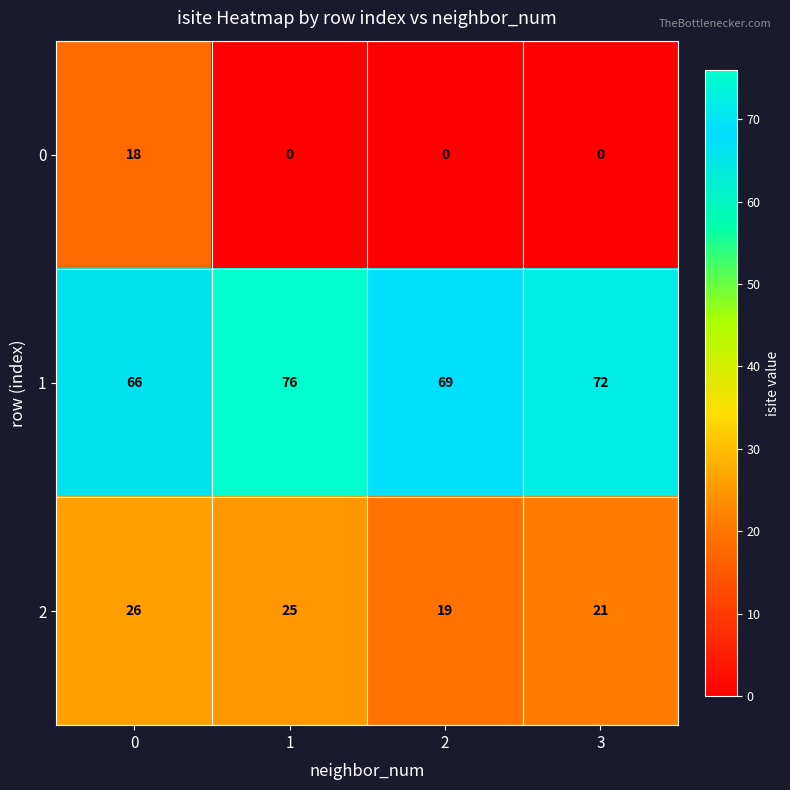

Reading left to right, what are all the values shown in this chart?

0: 18	0	0	0
1: 66	76	69	72
2: 26	25	19	21